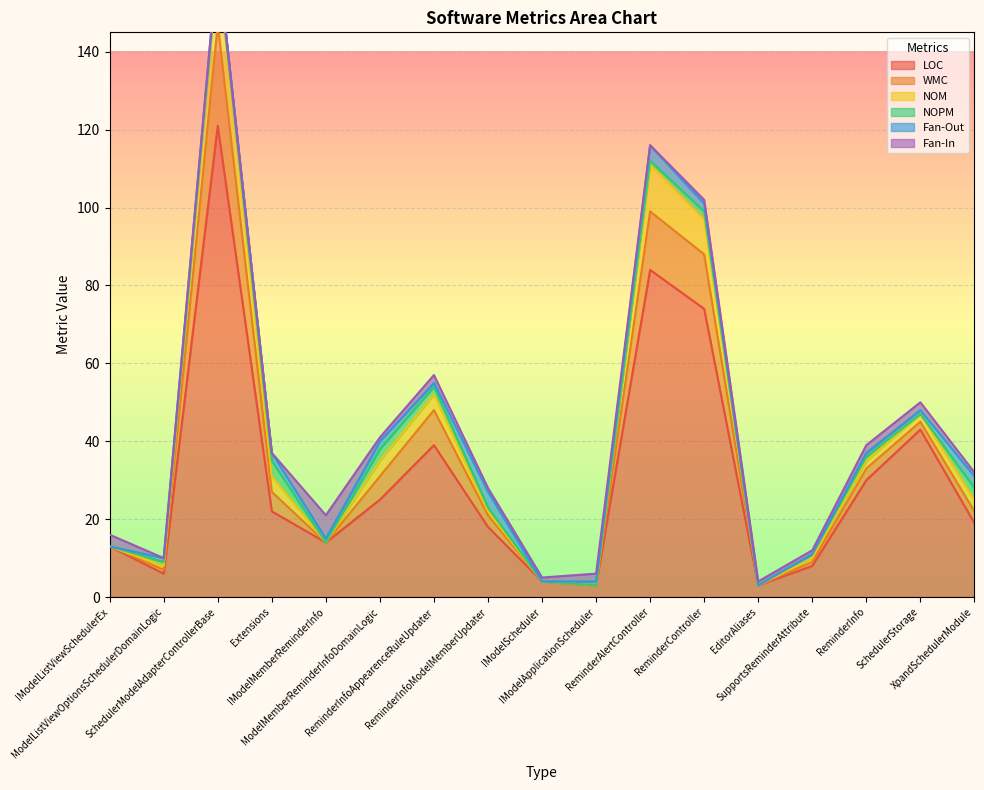

List the series in order of their peak value, highest first.

LOC, WMC, NOM, Fan-In, NOPM, Fan-Out